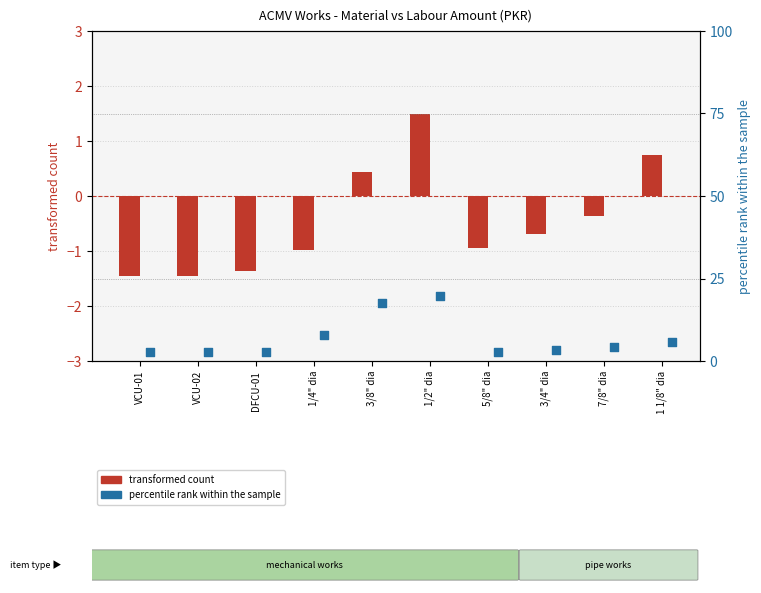

Which series has the largest Y range (max minus min)?

percentile rank within the sample